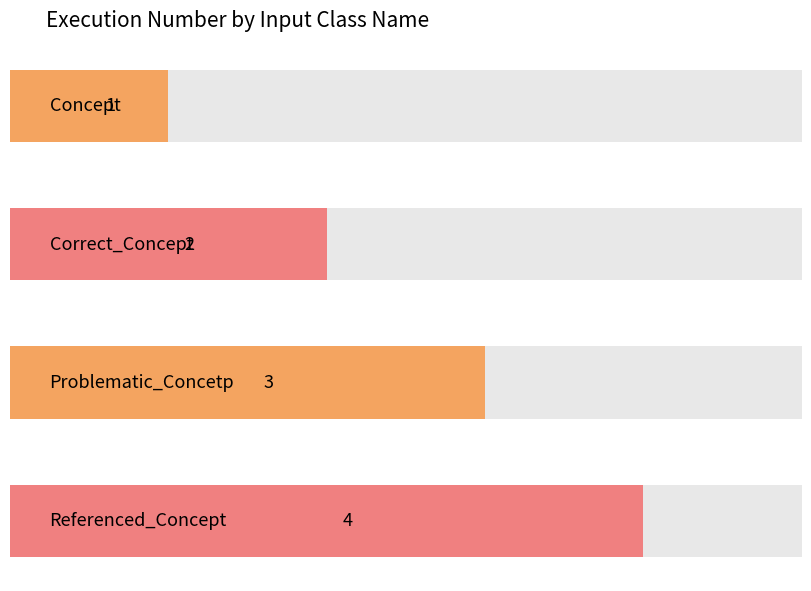

What is the label of the 4th bar from the right?

Concept